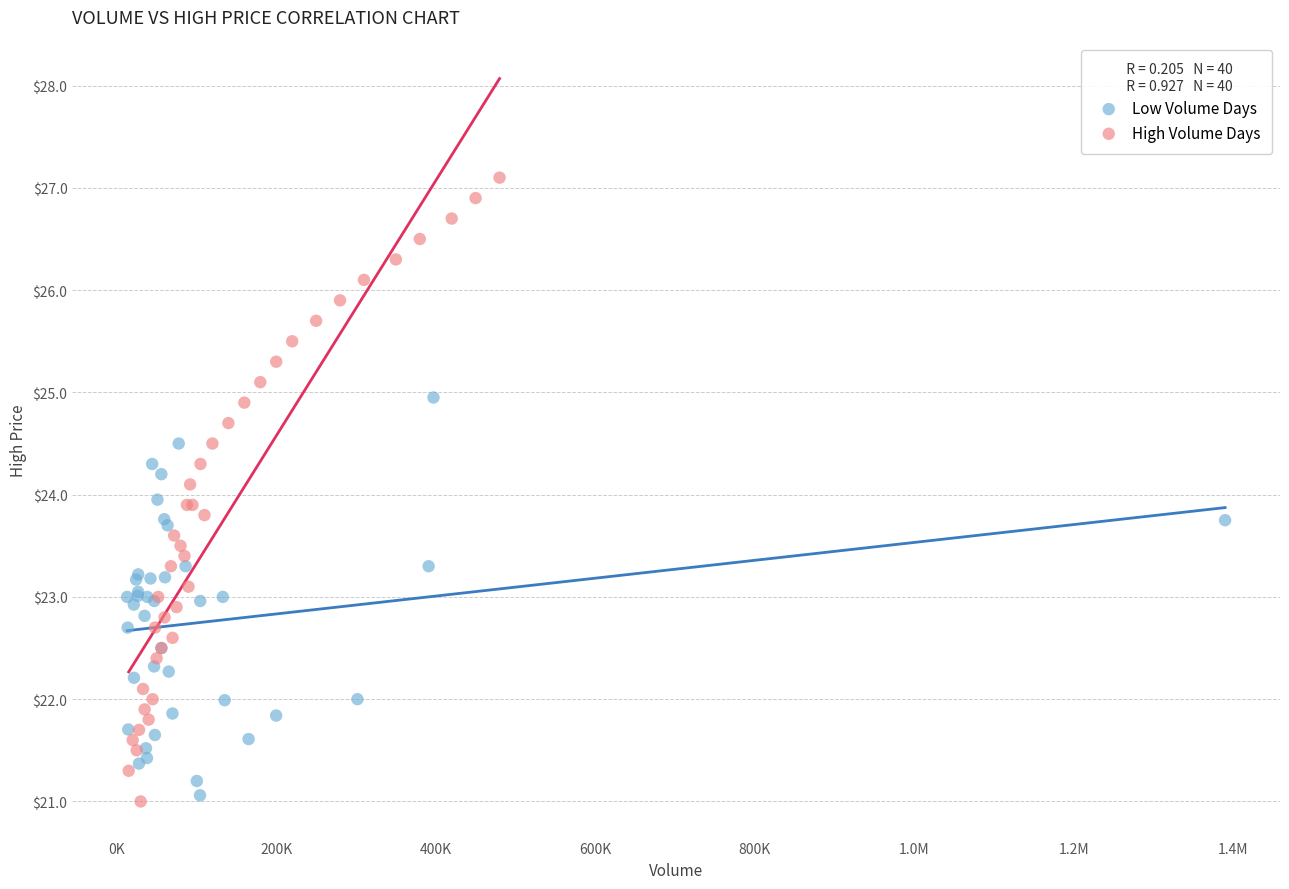

Which series reaches the maximum Y coordinate?

High Volume Days